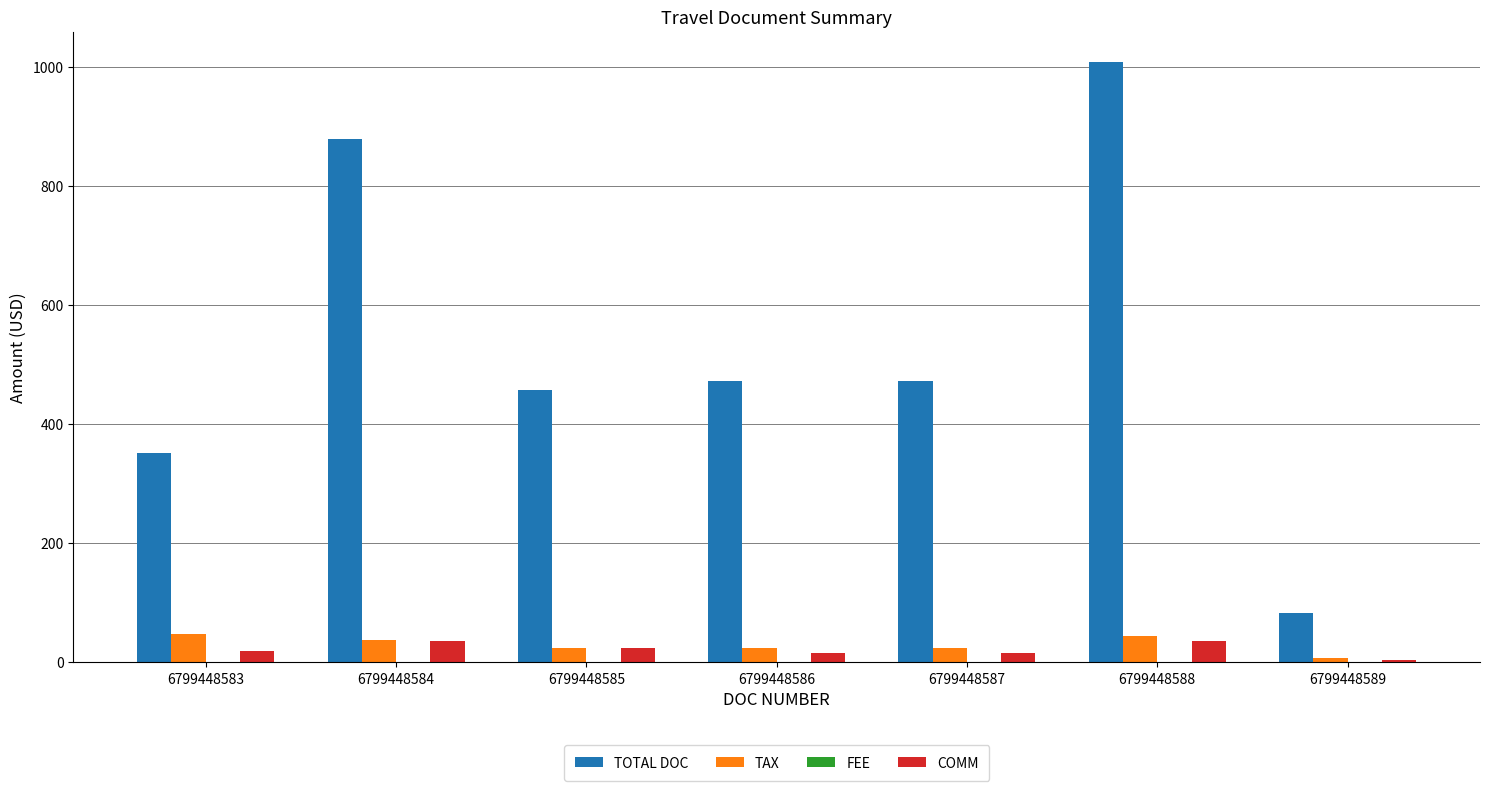

How many bars are there in total?

21